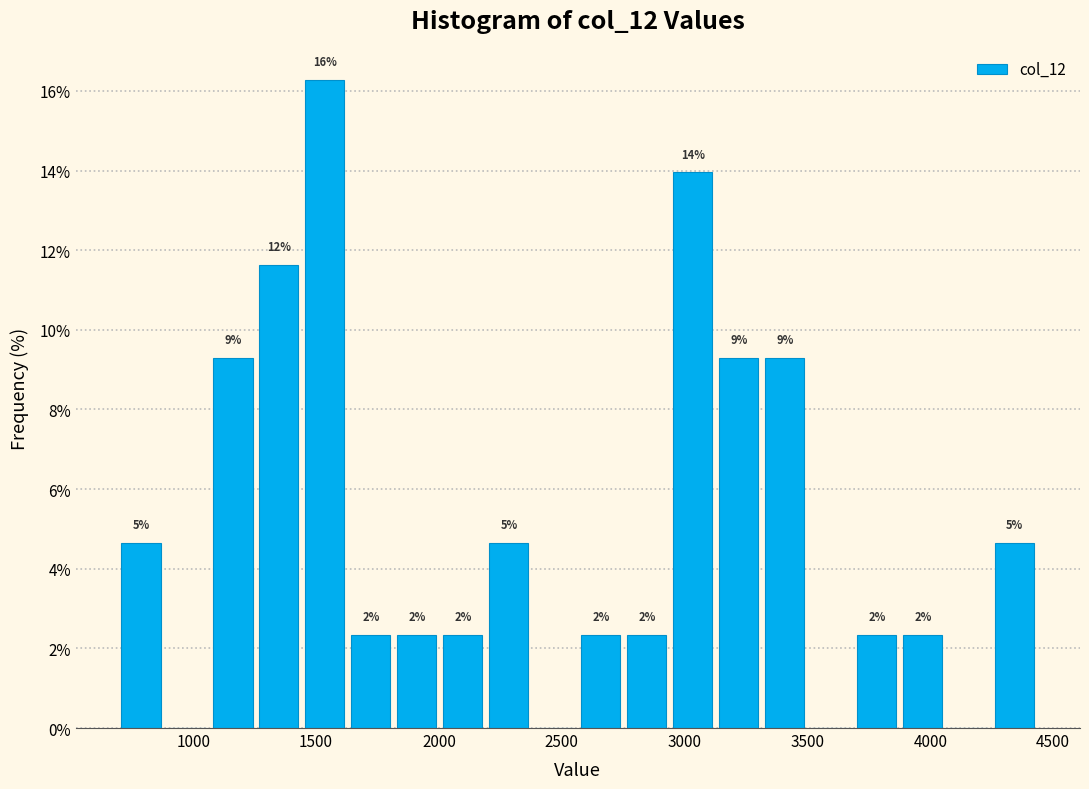

Around what value on the x-axis is the tallest bar? Give the approximate position of its centre, as read against the axis.

1550